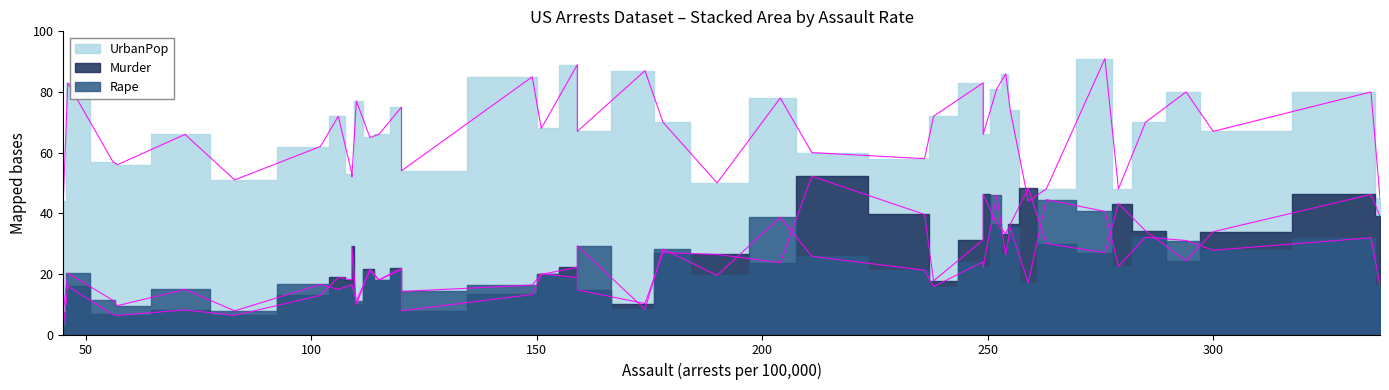

What is the difference between the highest and lowest values at 178?

61.0